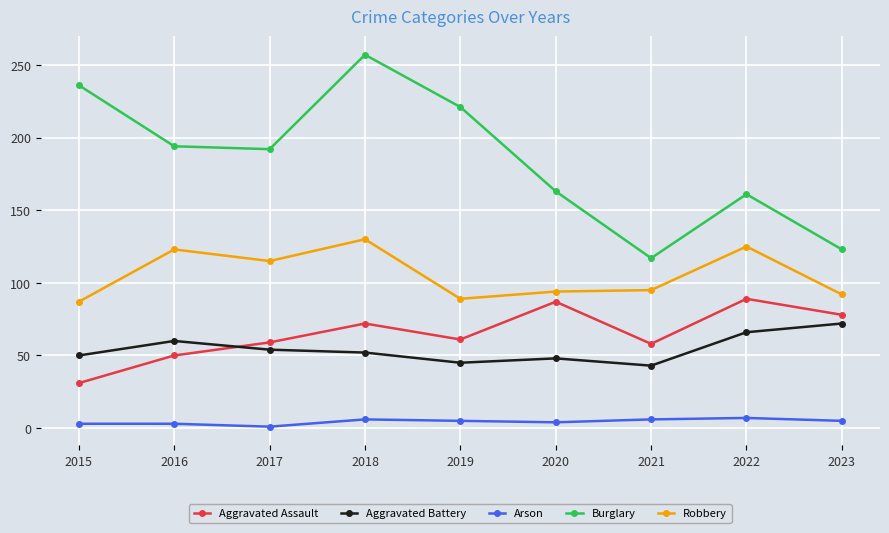

Rank the series by their maximum value, from lowest to highest.

Arson, Aggravated Battery, Aggravated Assault, Robbery, Burglary